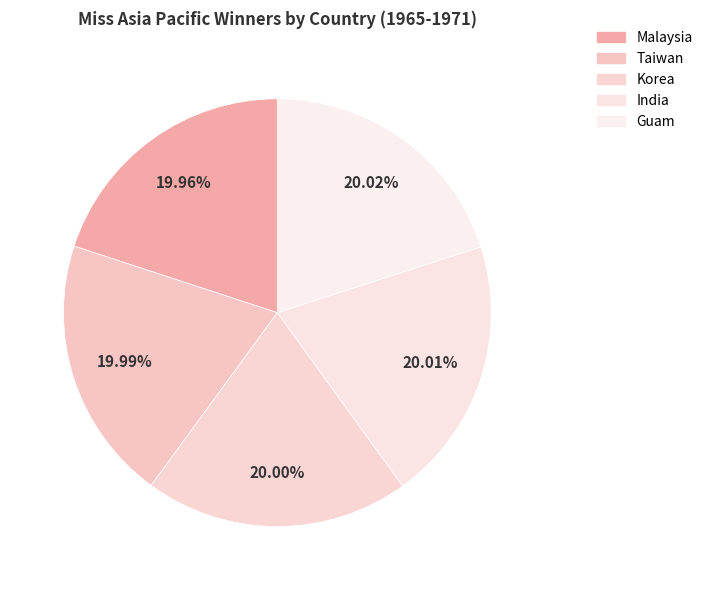

Which has a higher value, Taiwan or India?

India